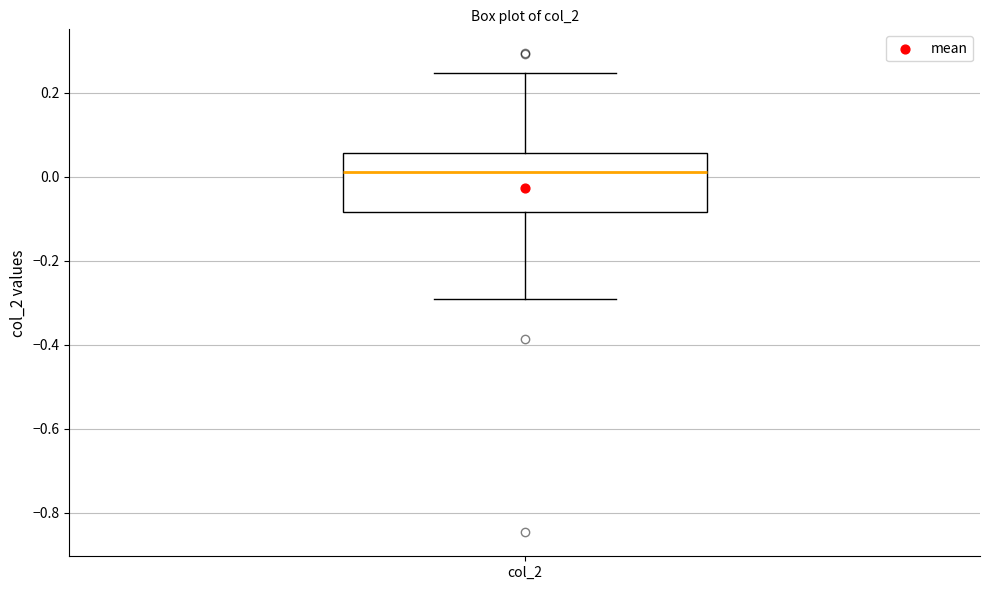

Read this box plot against the y-axis: the position of the median line, the range covered by the box, and the ends of both whiskers. The values are not printed on the chart, so give them approximately, as read against the axis.

median 0.02, box -0.08 to 0.06, whiskers -0.30 to 0.24